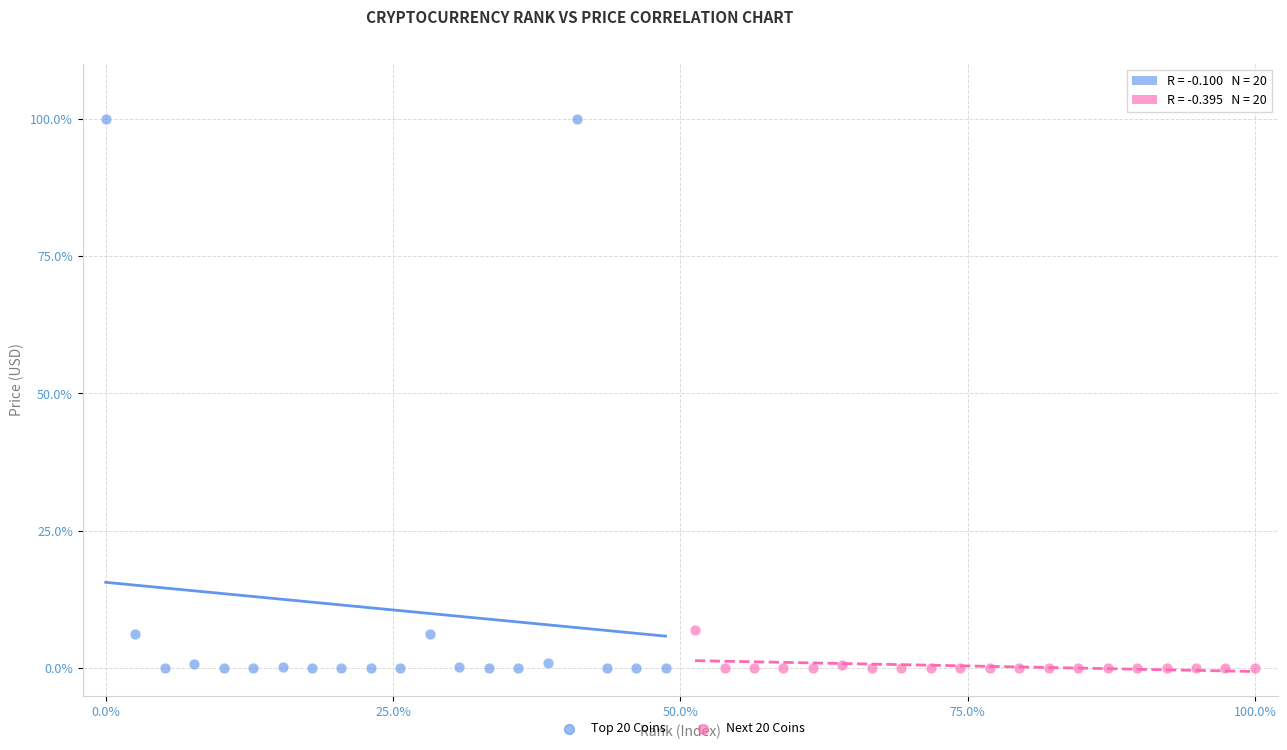

Which series has the largest Y range (max minus min)?

Top 20 Coins